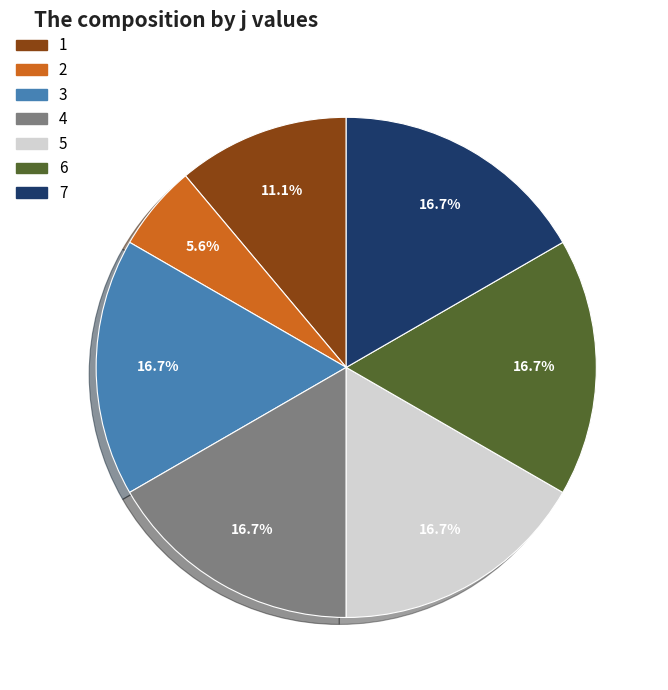

To the nearest percent, what is the average slice percentage?

14%